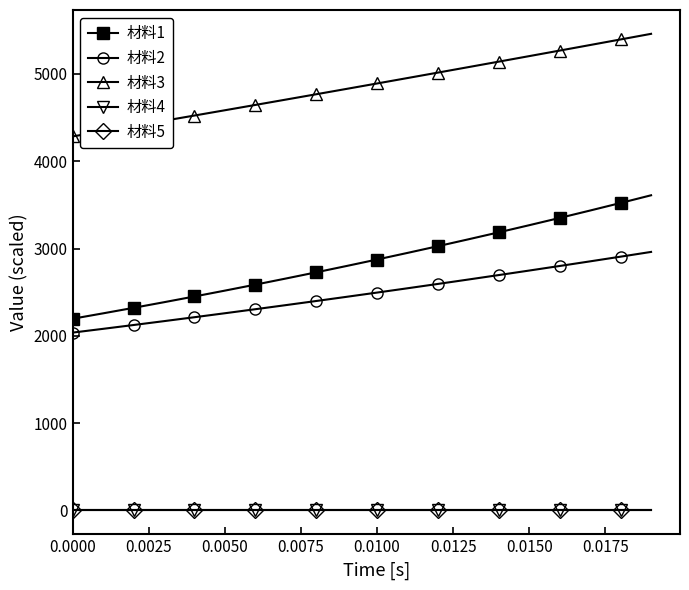

Does the chart have visible grid lines?

No